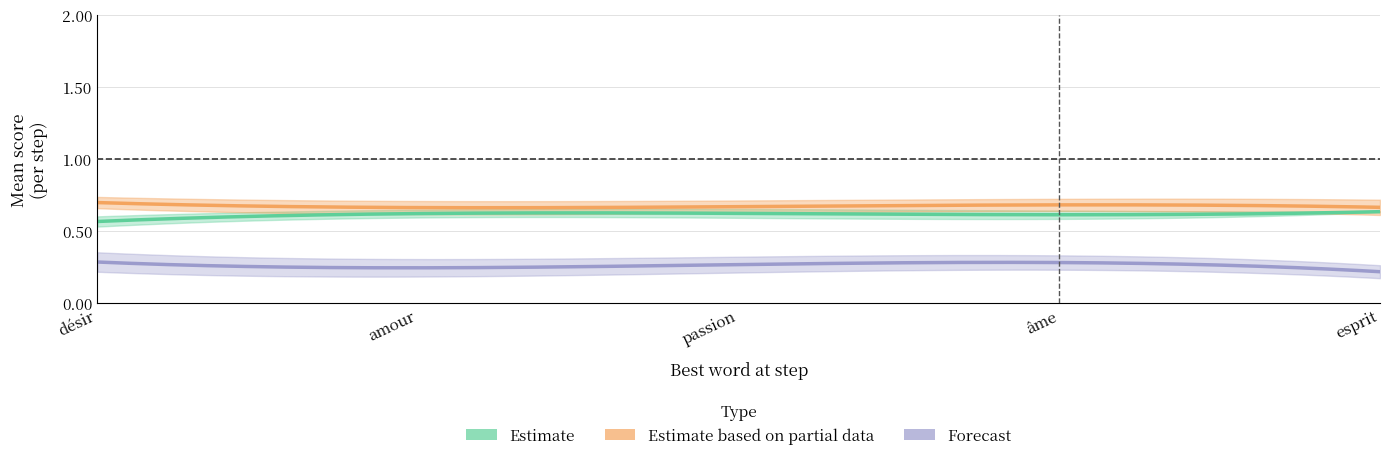

At how many categories does at least one series exceed 0?

40